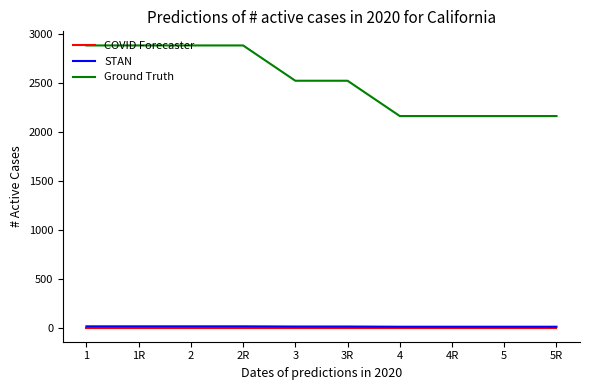

Which series has the largest total across all categories?

Ground Truth